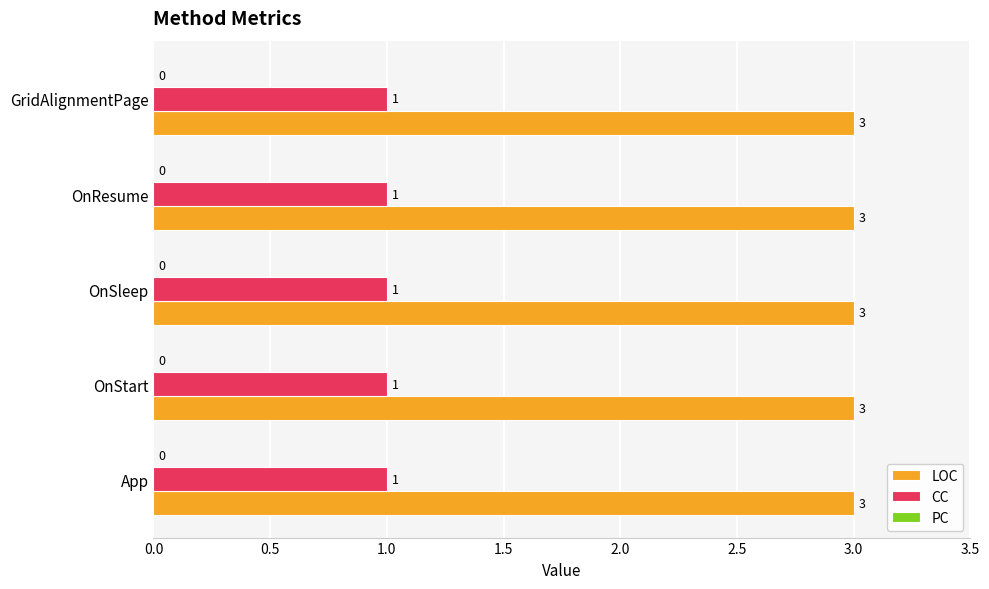

What value does the CC series have at GridAlignmentPage?

1